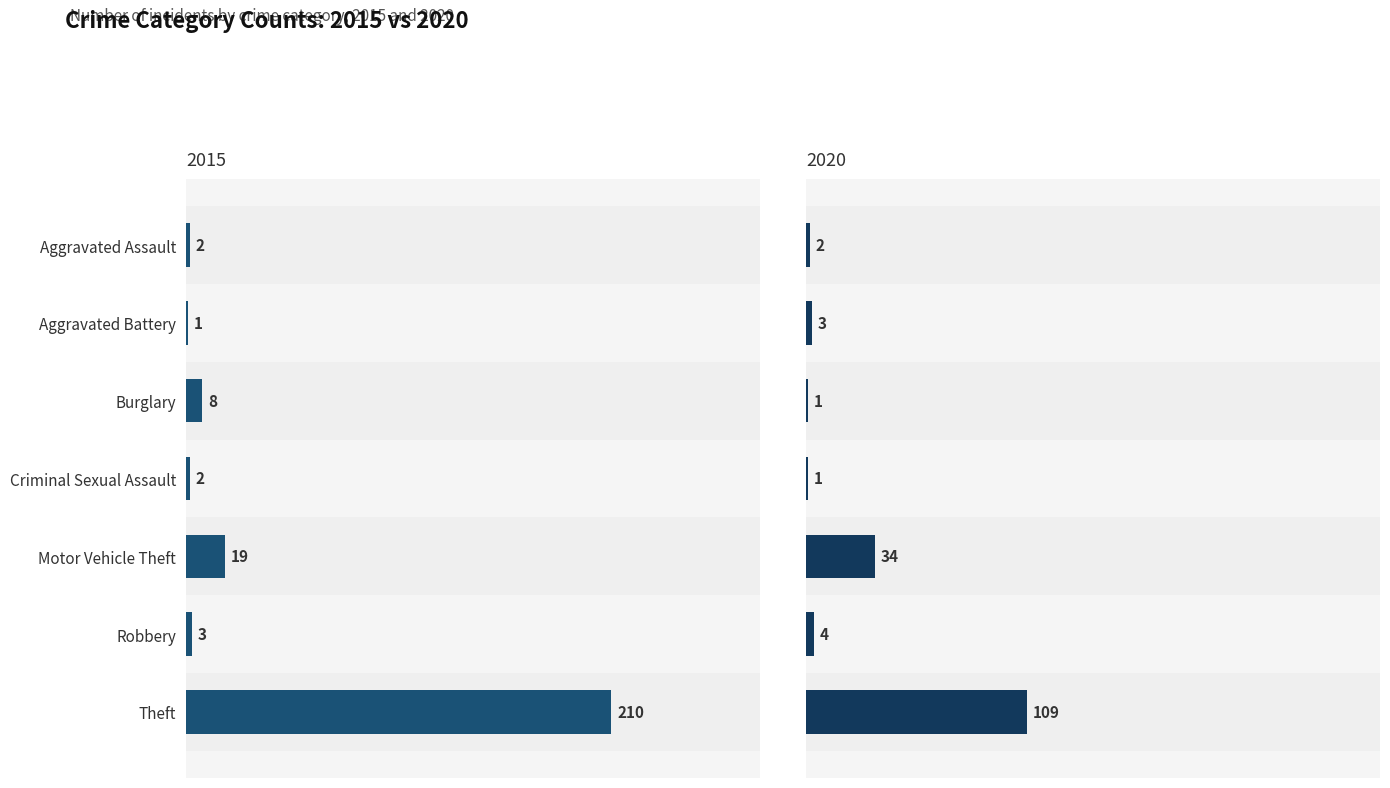

Which category has the lowest value in the 2015 series?

Aggravated Battery